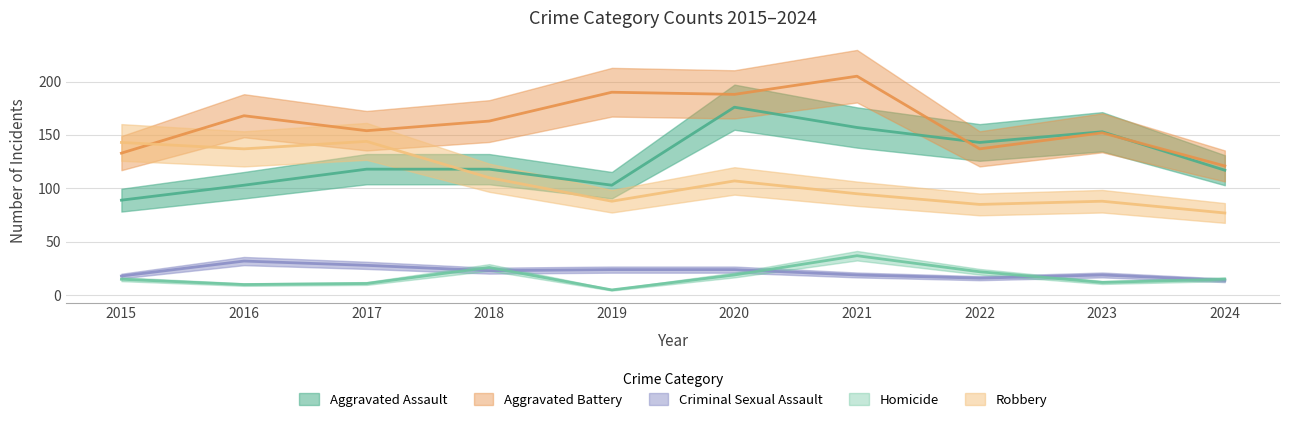

Reading left to right, extract all data points from this chart.

Aggravated Assault: 89	103	118	118	103	176	157	143	153	117
Aggravated Battery: 133	168	154	163	190	188	205	137	152	121
Criminal Sexual Assault: 18	32	28	23	24	24	19	16	19	14
Homicide: 15	10	11	26	5	19	37	22	12	15
Robbery: 143	137	144	110	88	107	95	85	88	77